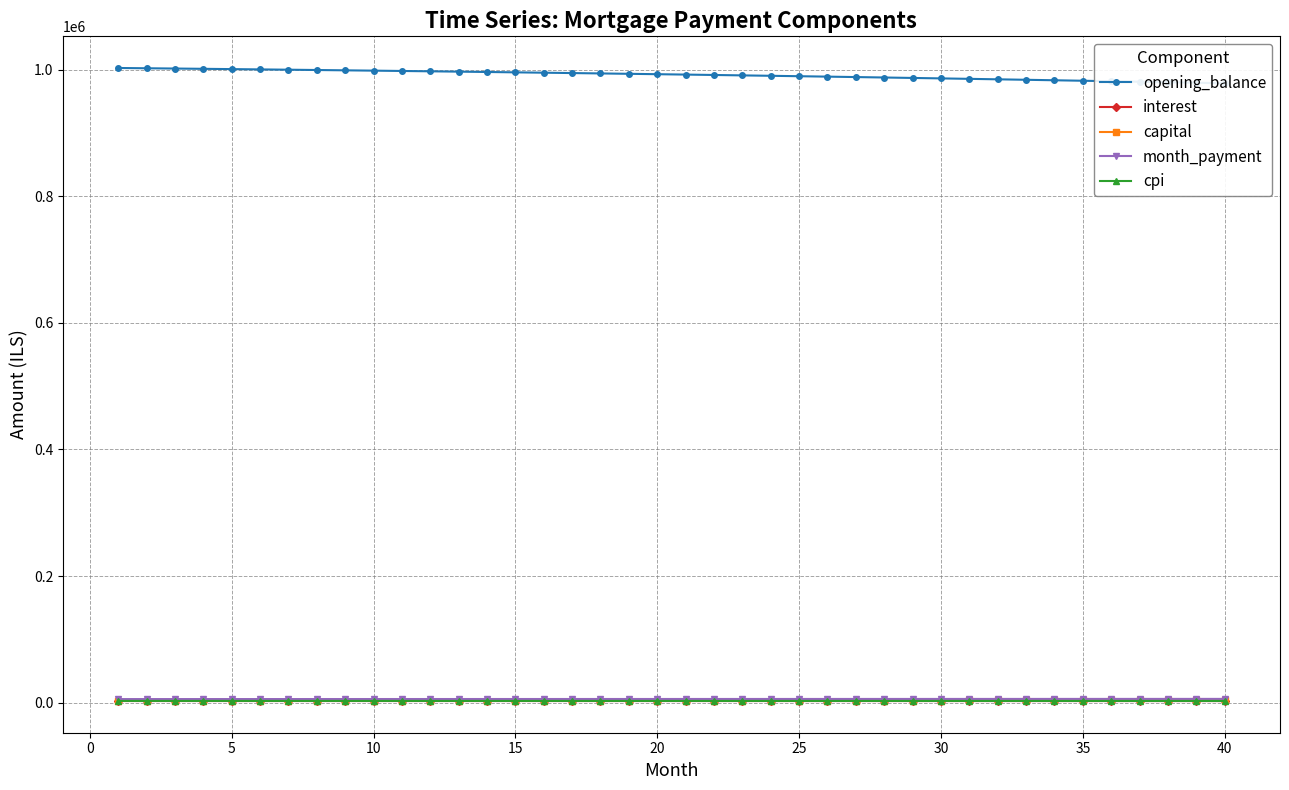

True or false: interest has more than 2 points higher than both neighbors.

False